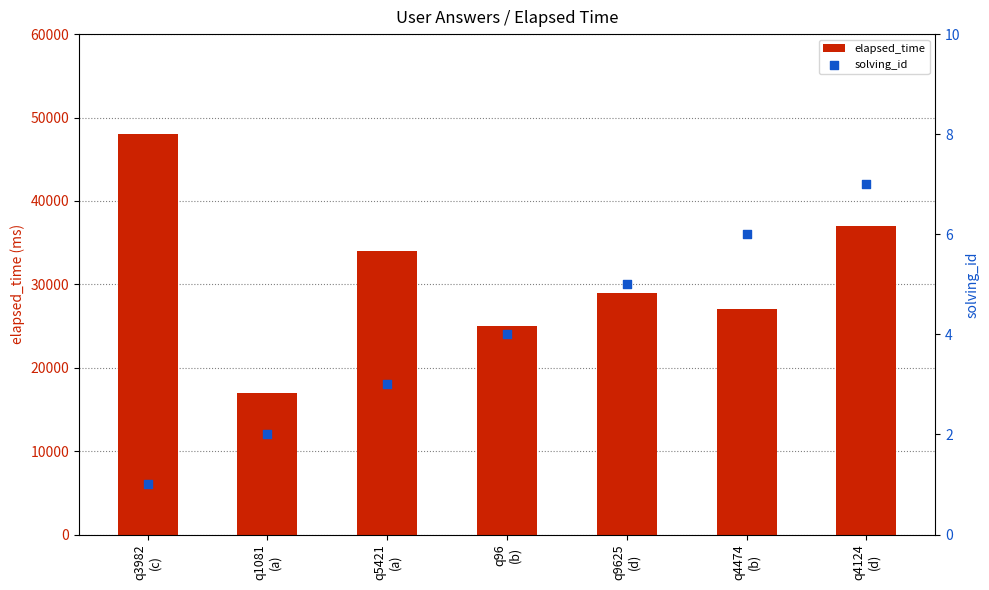

What are all the series names shown in the legend?

elapsed_time, solving_id